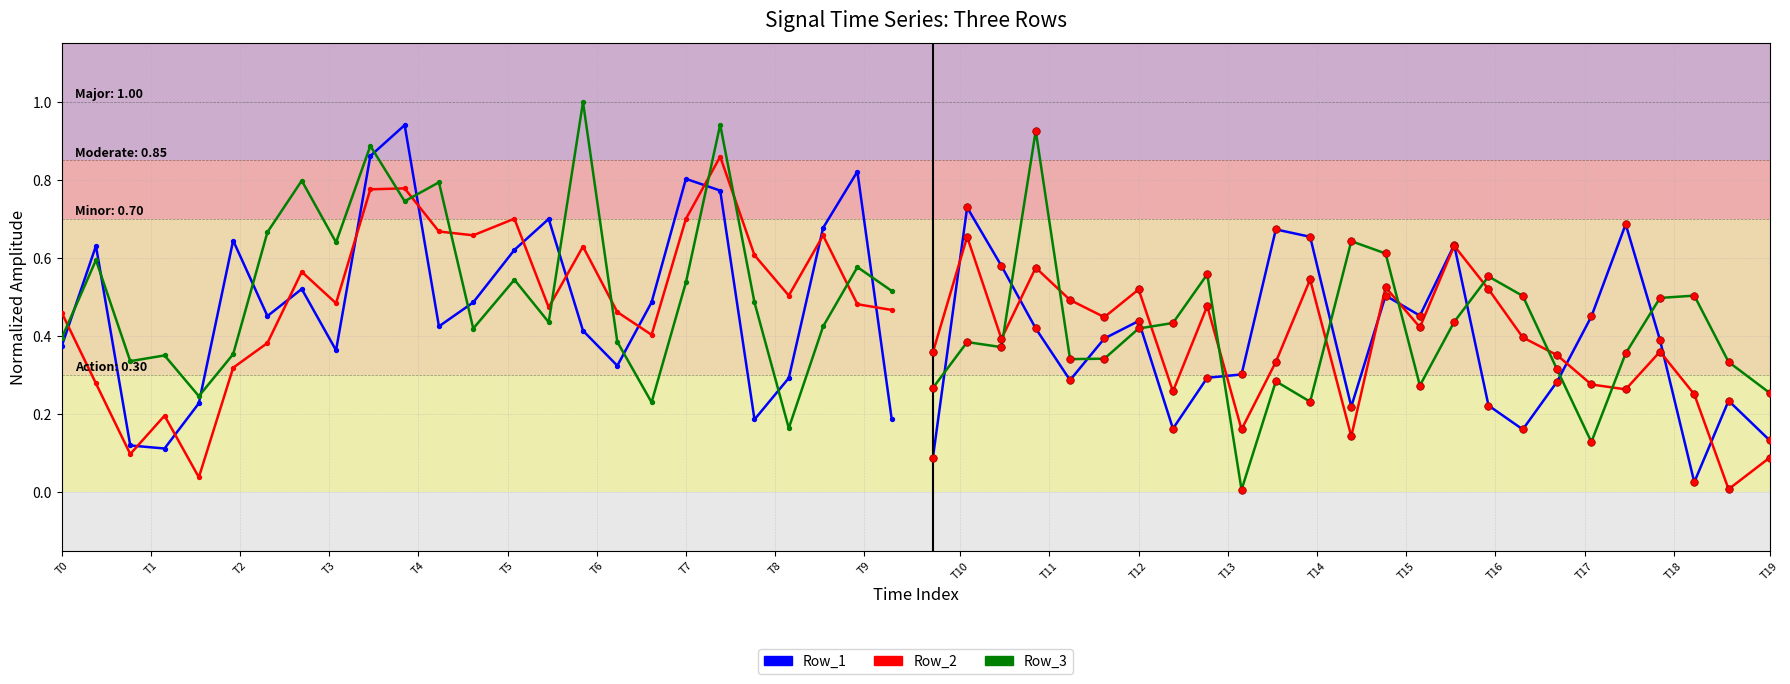

Which series has the largest total across all categories?

Row_3